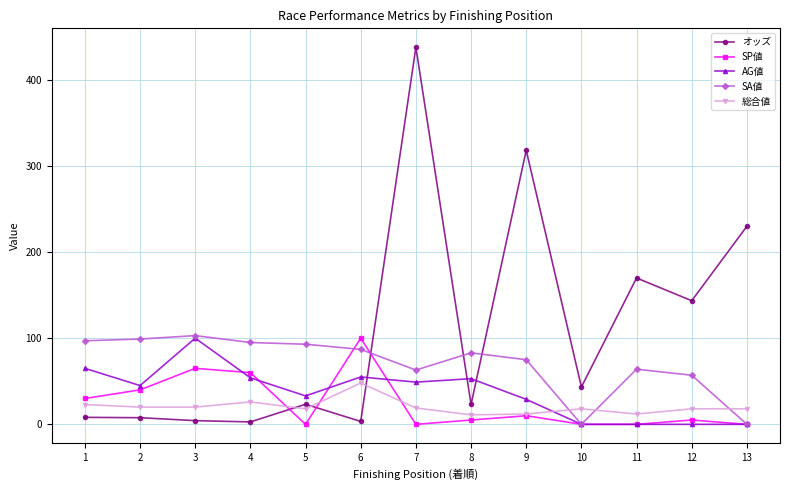

Between 7 and 13, which series saw the biggest shift?

オッズ